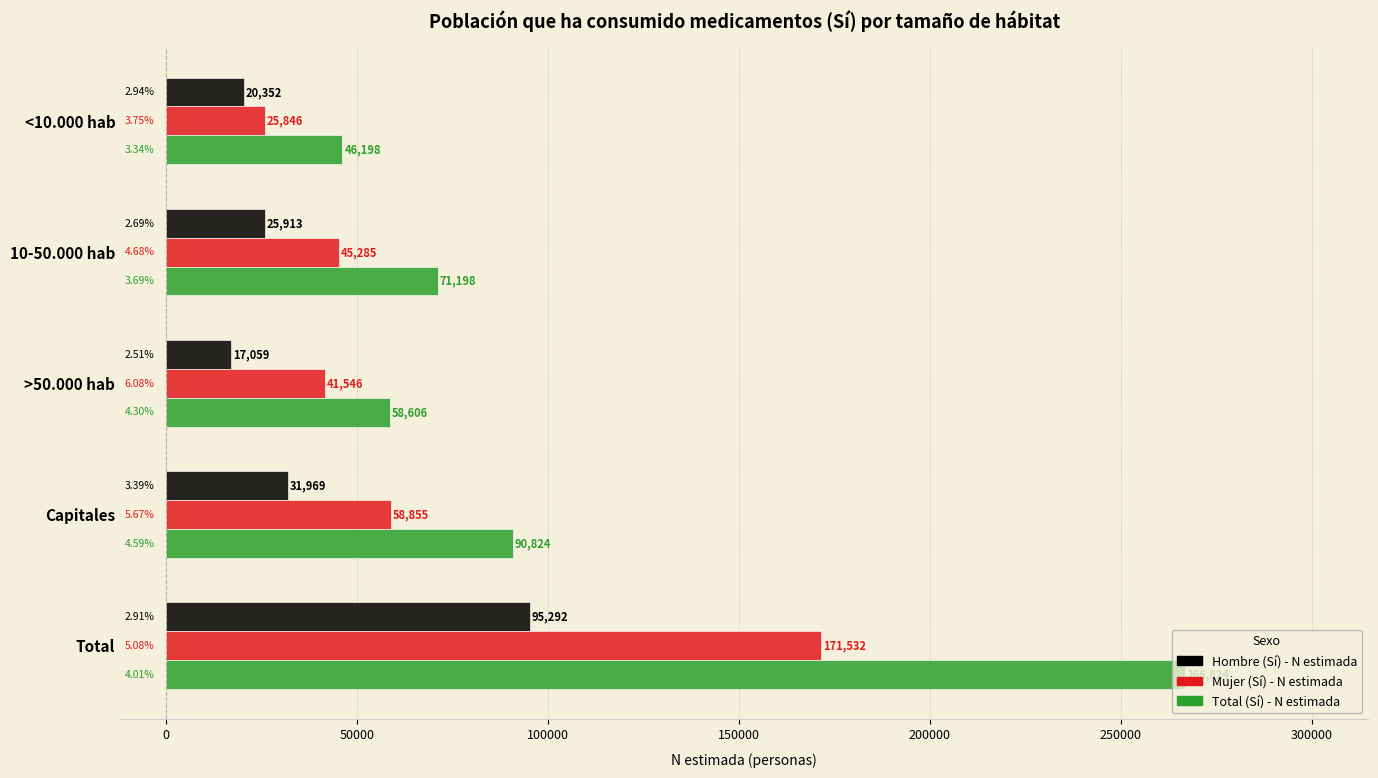

Between 10-50.000 hab and >50.000 hab, which series saw the biggest shift?

Total (Sí) - N estimada